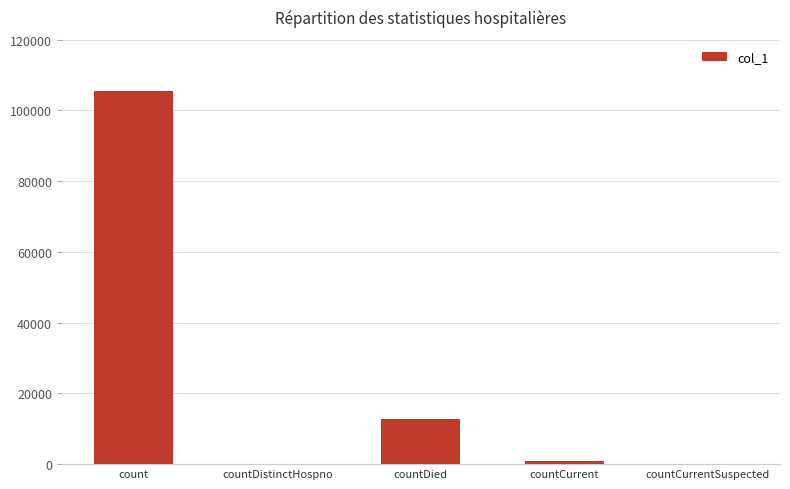

Where is the data nearest to the value 52793?

countDied